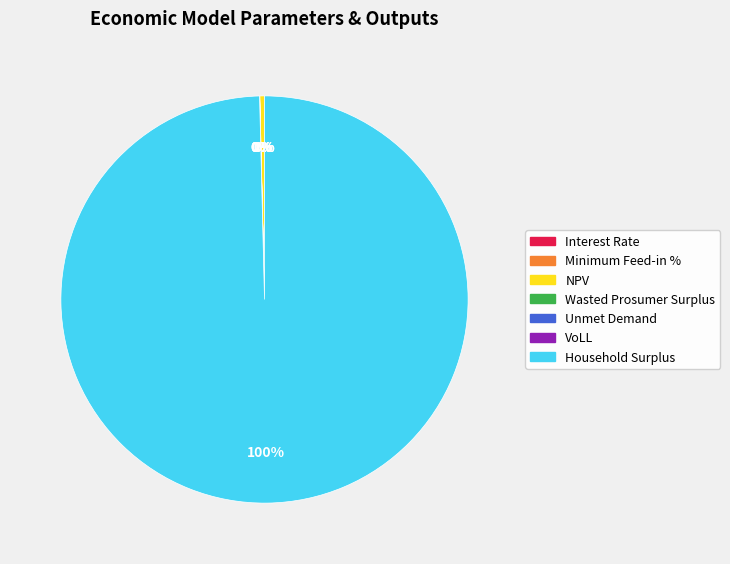

Is there a majority slice in this chart?

Yes